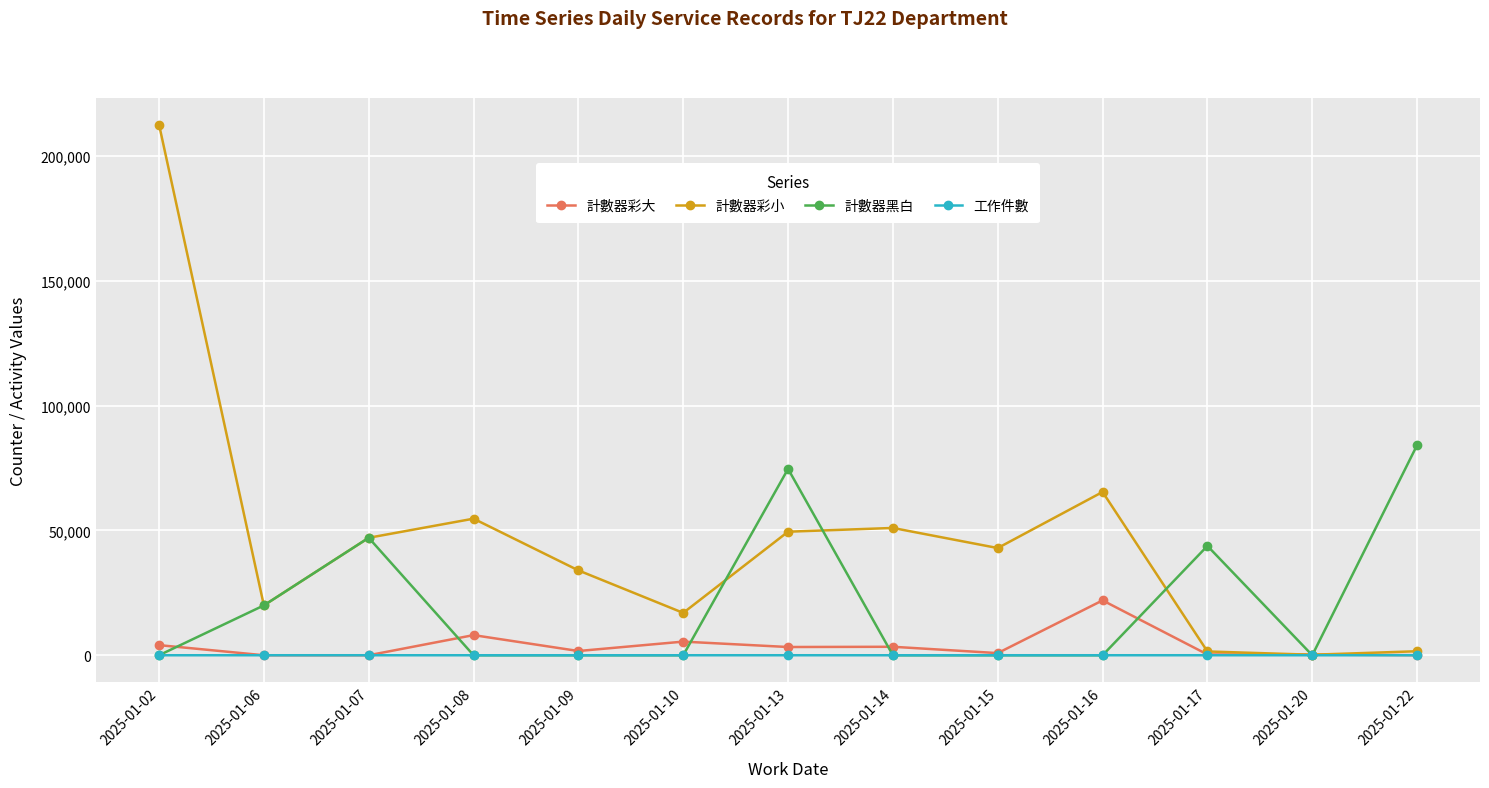

What is the sum of the 工作件數 values at 2025-01-08 and 2025-01-10?

3